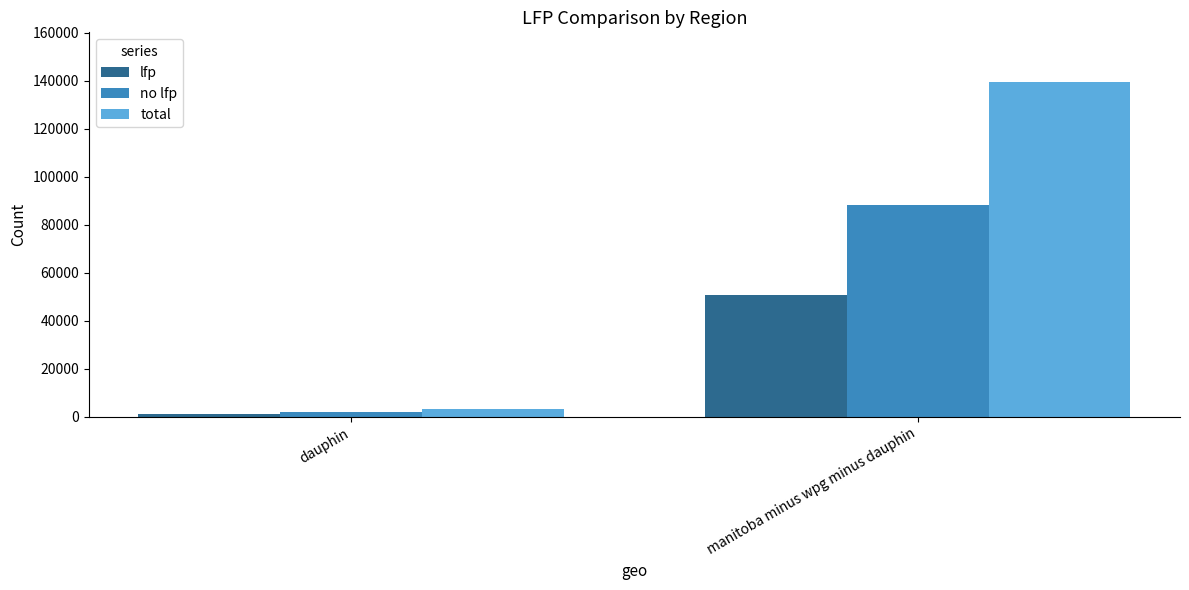

Reading left to right, list all the values displayed in this chart.

lfp: 1245	50835
no lfp: 2110	88395
total: 3355	139230